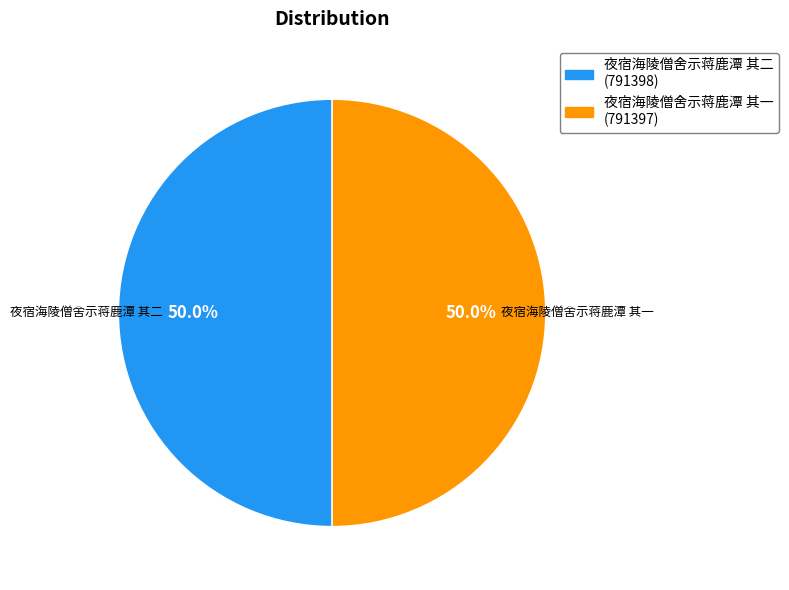

What is the total percentage of 夜宿海陵僧舍示蒋鹿潭 其一 and 夜宿海陵僧舍示蒋鹿潭 其二?

100.0%